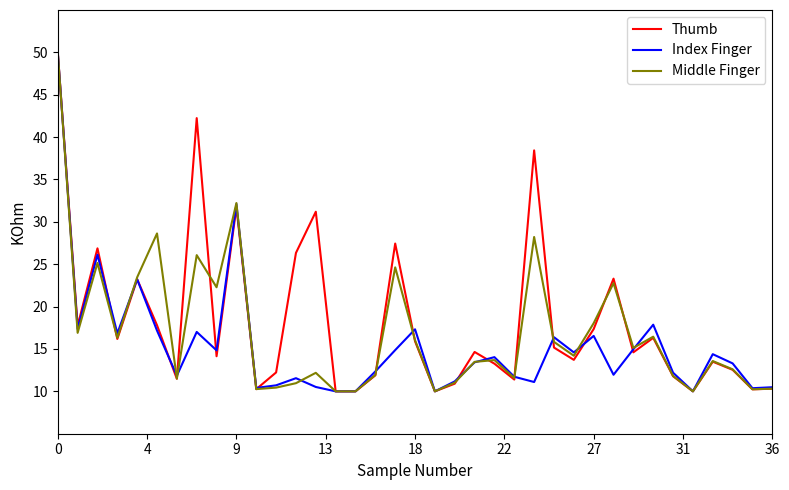

What is the maximum value shown in the chart?

50.0